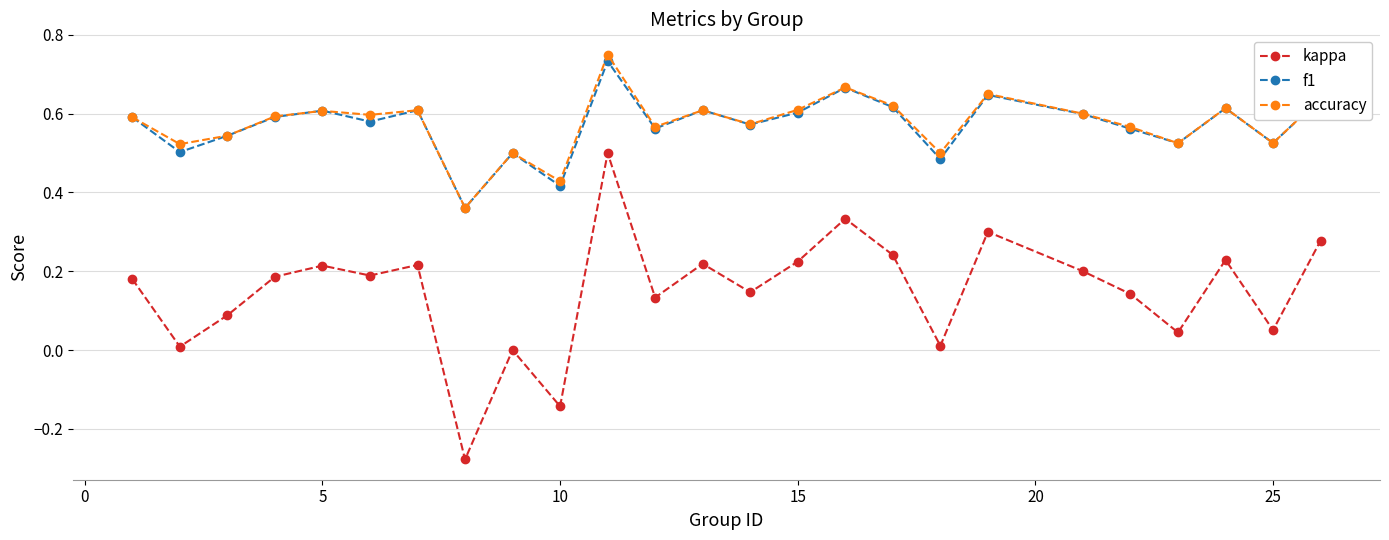

Rank the series by their maximum value, from highest to lowest.

accuracy, f1, kappa